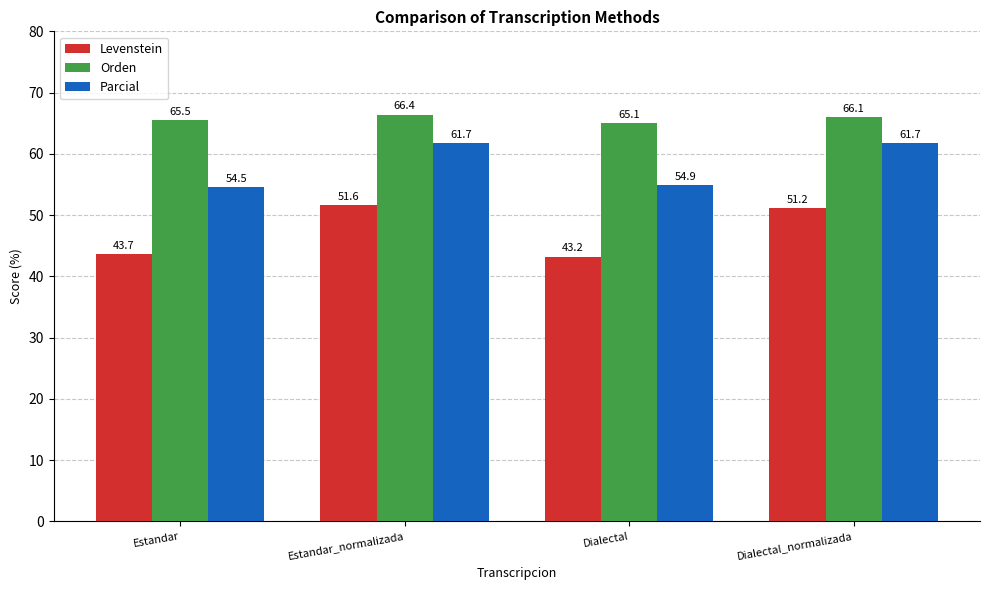

Reading left to right, transcribe all the data shown in this chart.

Levenstein: 43.7	51.6	43.2	51.2
Orden: 65.5	66.4	65.1	66.1
Parcial: 54.5	61.7	54.9	61.7